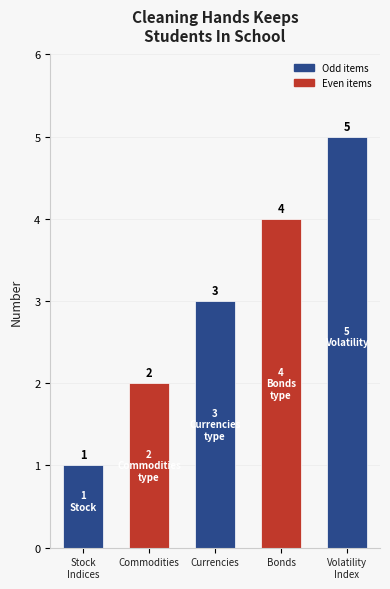

Is it true that the value at Currencies is 5?

False